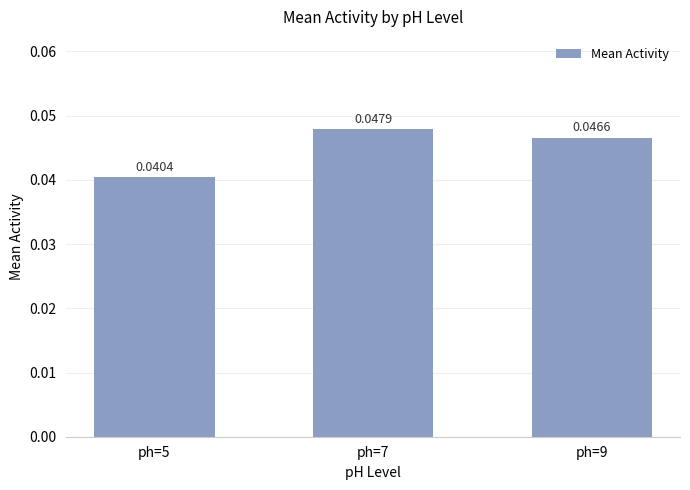

Which has a higher value, ph=9 or ph=5?

ph=9